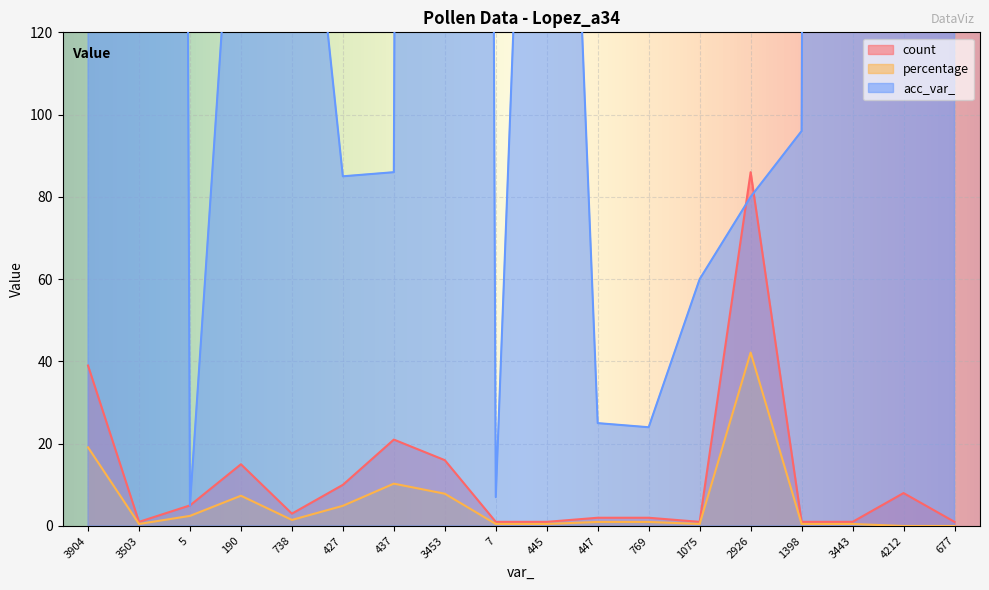

In count, how many points are higher than both neighbors (excluding endpoints)?

4